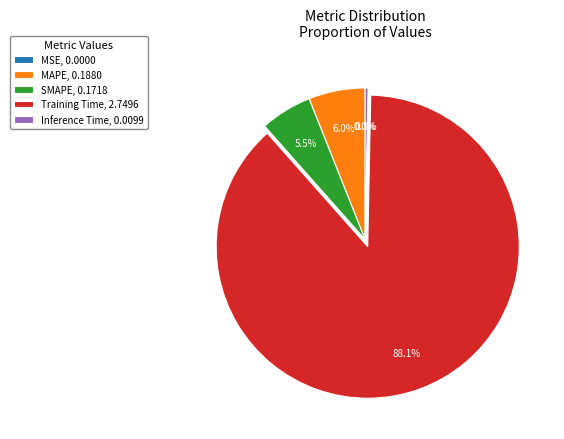

Which has a higher value, SMAPE, 0.1718 or MAPE, 0.1880?

MAPE, 0.1880